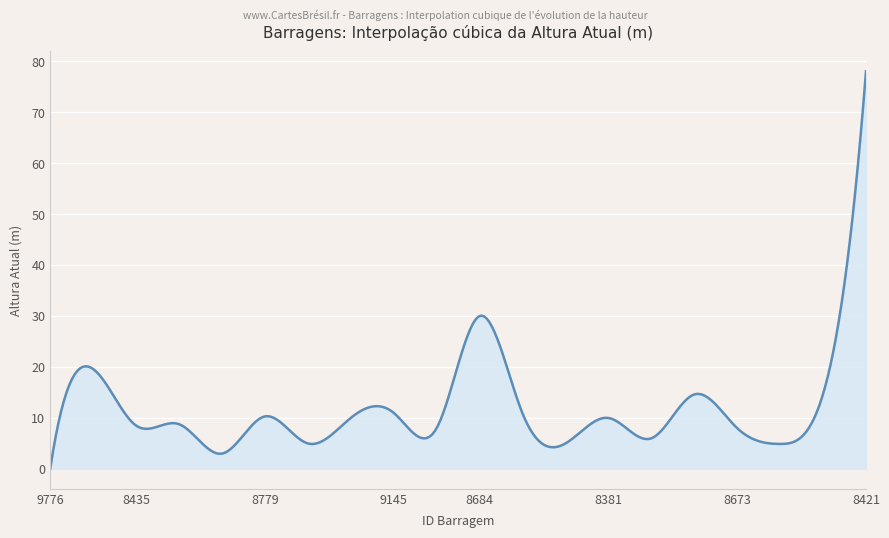

What is the difference between the maximum and minimum values?

78.0